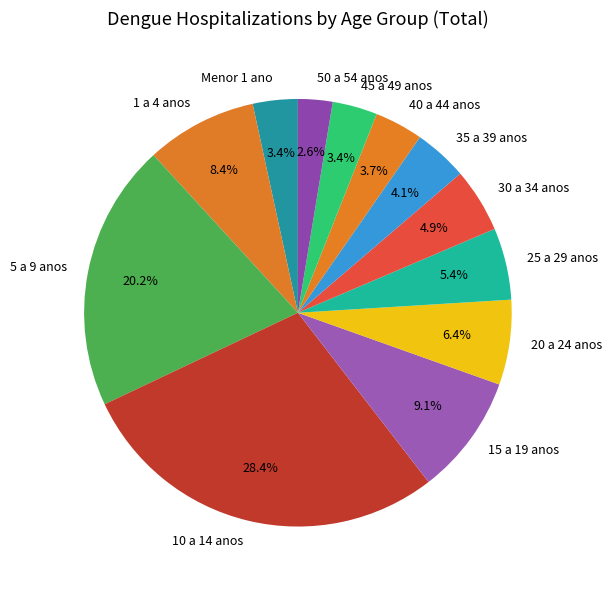

Is there a majority slice in this chart?

No